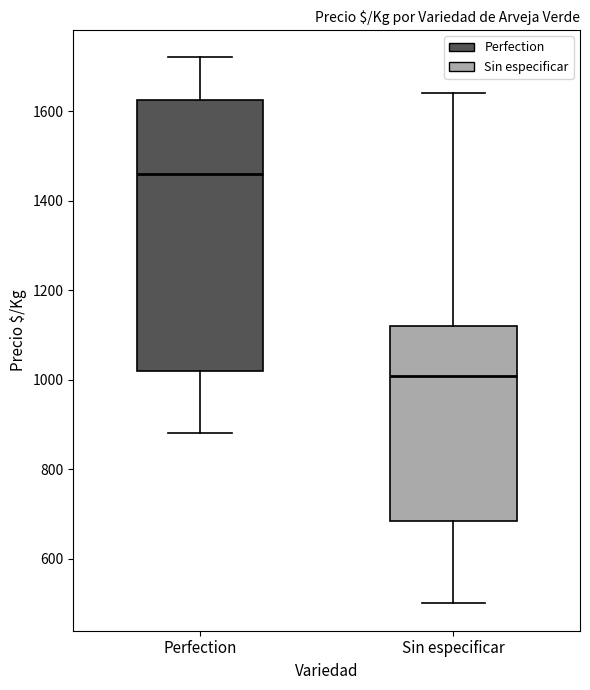

Which box has the lowest median line?

Sin especificar